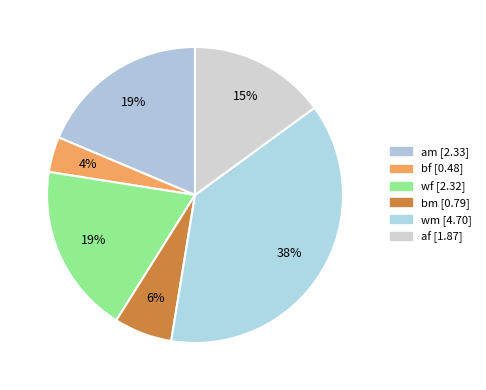

Is there any slice that represents more than half of the pie?

No